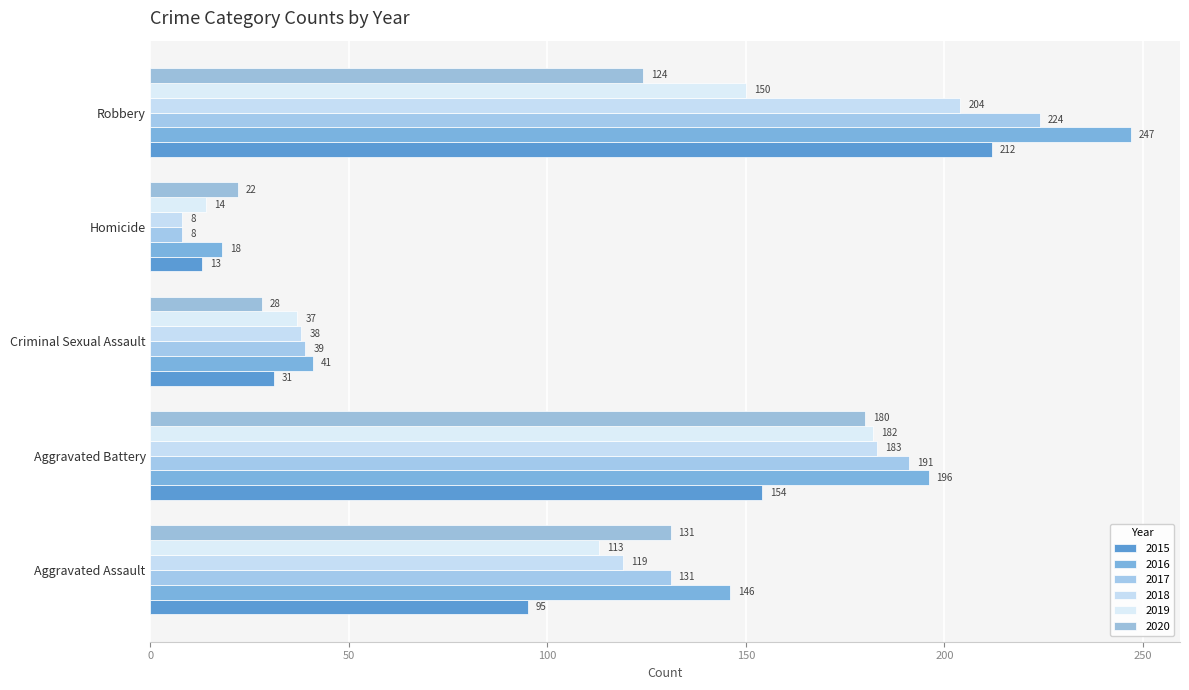

Count the number of data series in this chart.

6